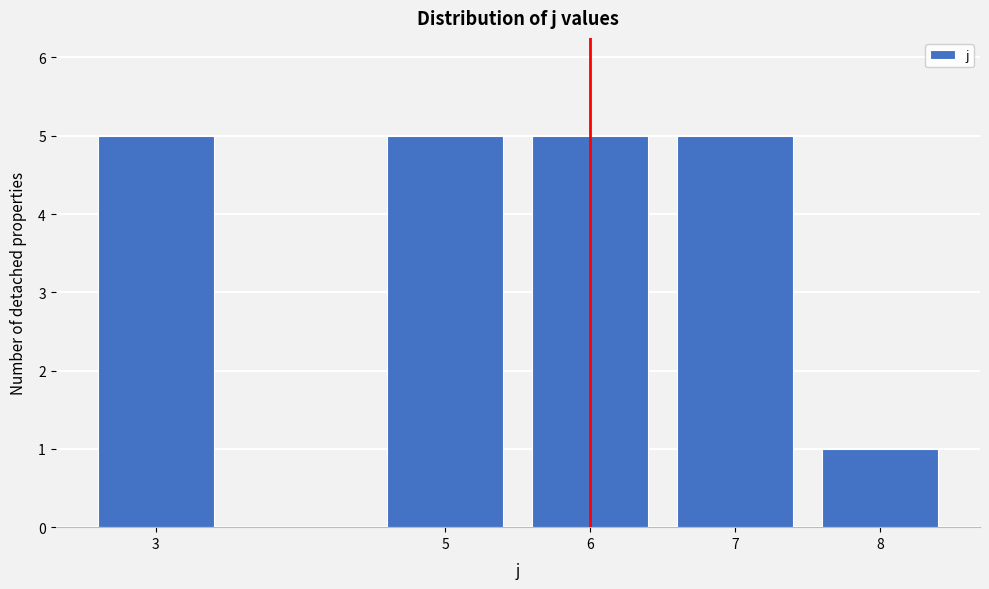

Reading left to right, what are all the values shown in this chart?

3=5	5=5	6=5	7=5	8=1